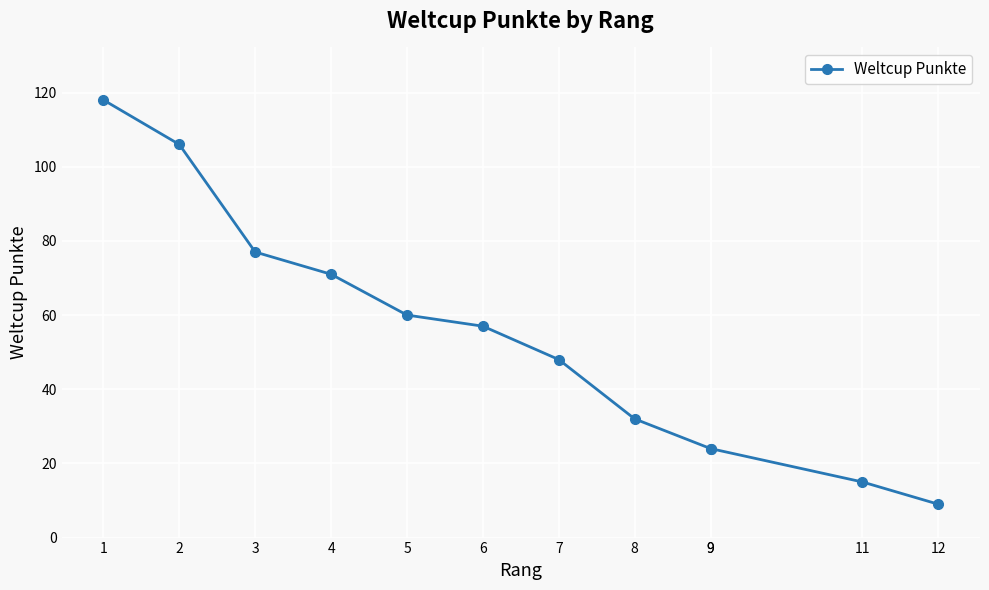

What is the sum of the values at 2 and 1?

224